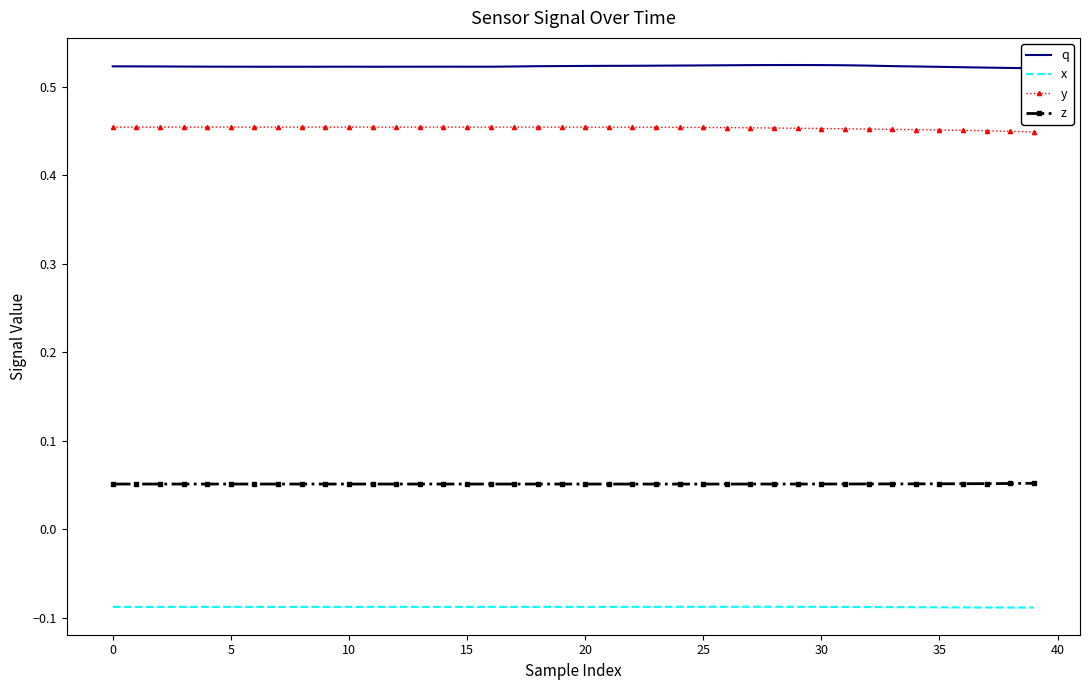

What is the highest value of the y series?

0.5